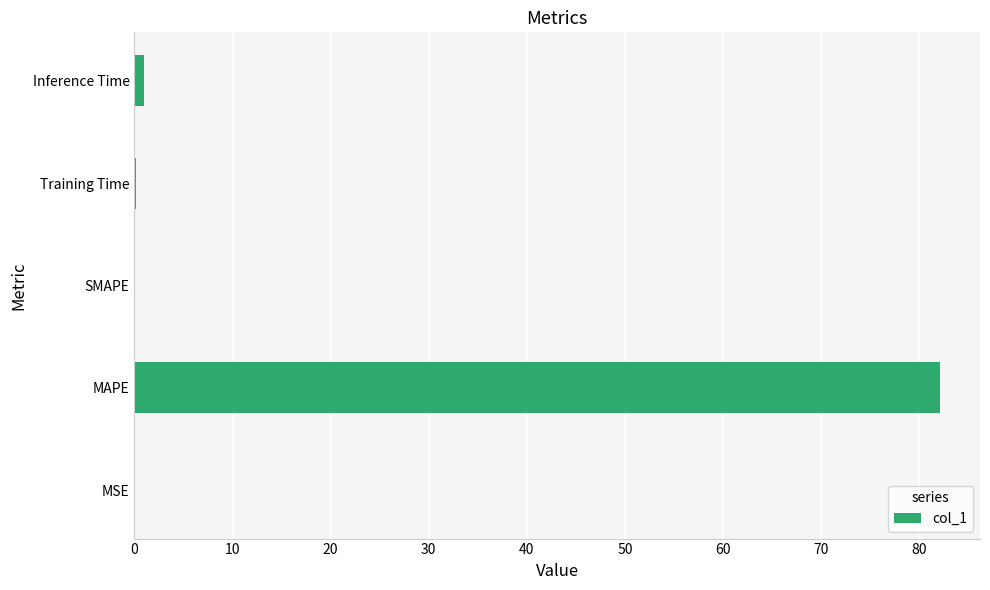

Which category has the highest value across all series?

MAPE